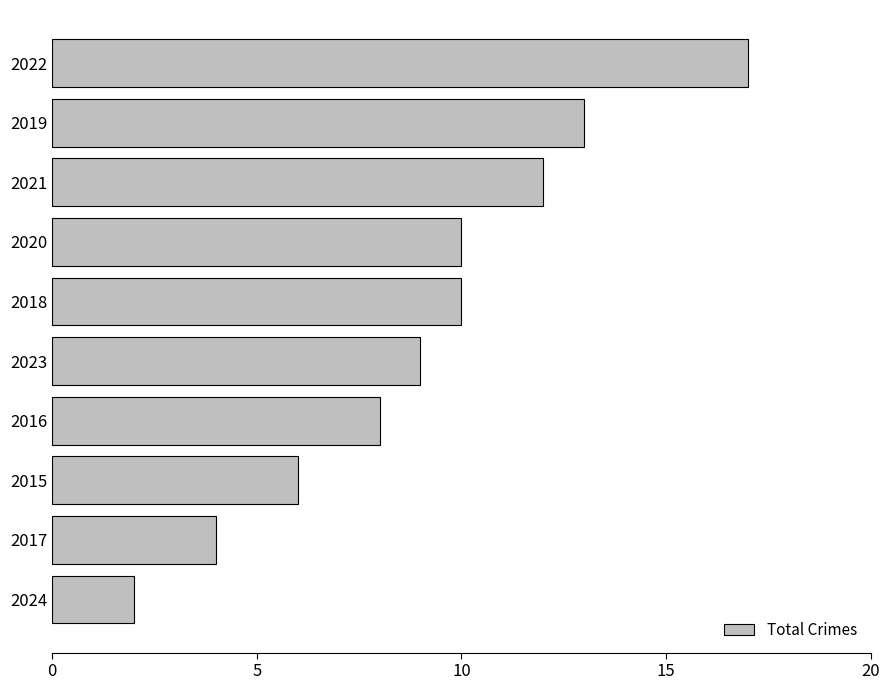

Which label corresponds to the largest value in the chart?

2022